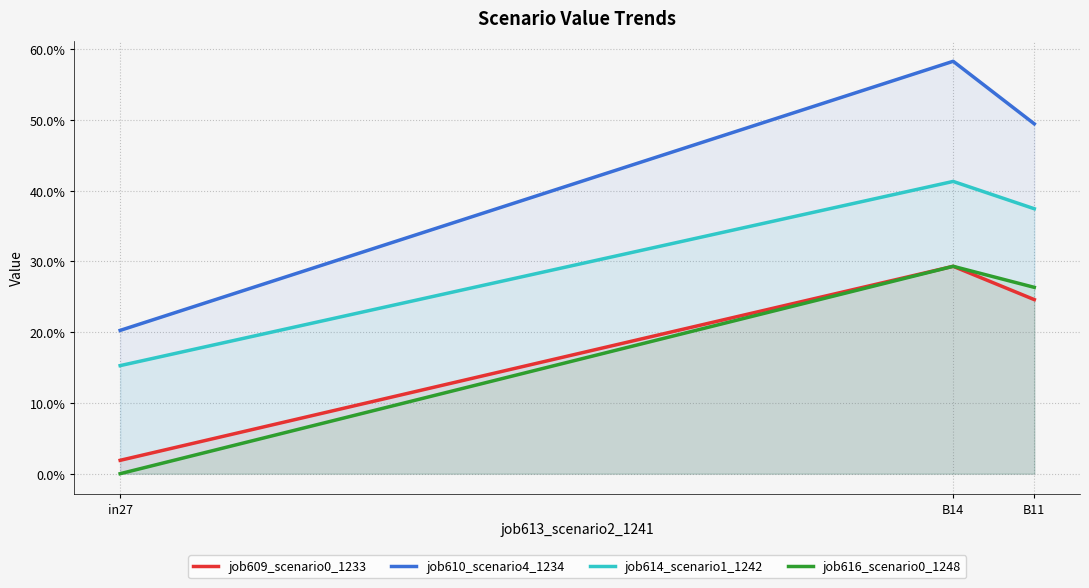

Rank the series by their maximum value, from lowest to highest.

job609_scenario0_1233, job616_scenario0_1248, job614_scenario1_1242, job610_scenario4_1234